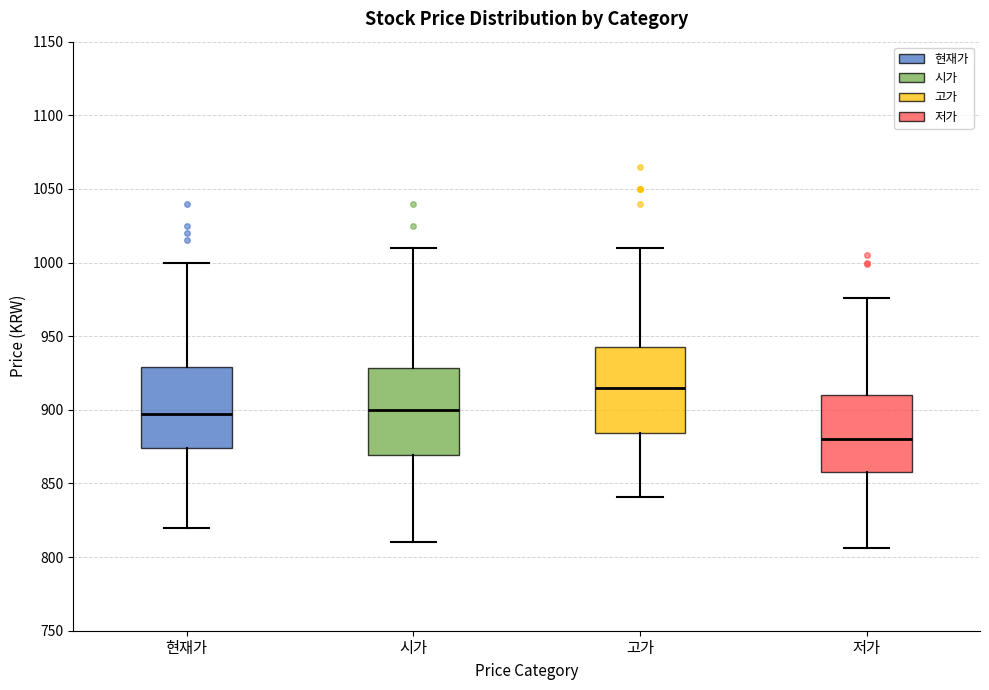

Reading left to right, read every box against the y-axis: the position of its median line, the range the box covers, and the ends of its whiskers. The values are not printed on the chart, so give them approximately, as read against the axis.

현재가: median 900, box 875 to 930, whiskers 820 to 1000
시가: median 900, box 870 to 930, whiskers 810 to 1010
고가: median 915, box 885 to 945, whiskers 840 to 1010
저가: median 880, box 860 to 910, whiskers 805 to 975